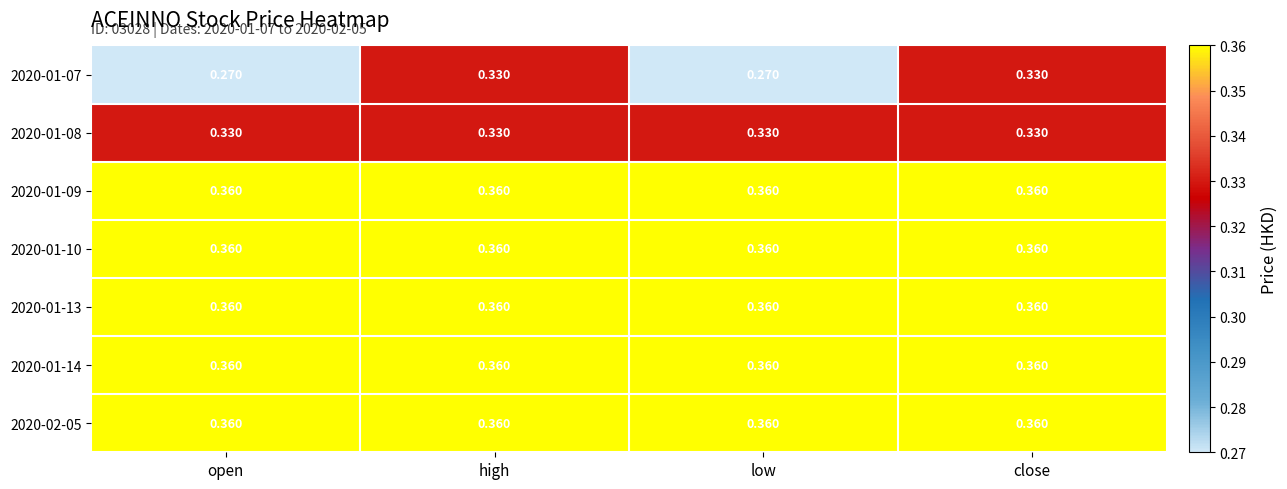

What is the maximum value shown in the chart?

0.4